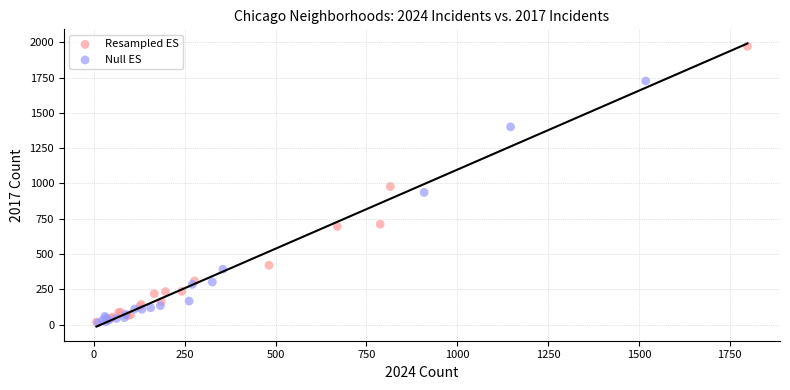

Which series contains the highest Y value?

Resampled ES